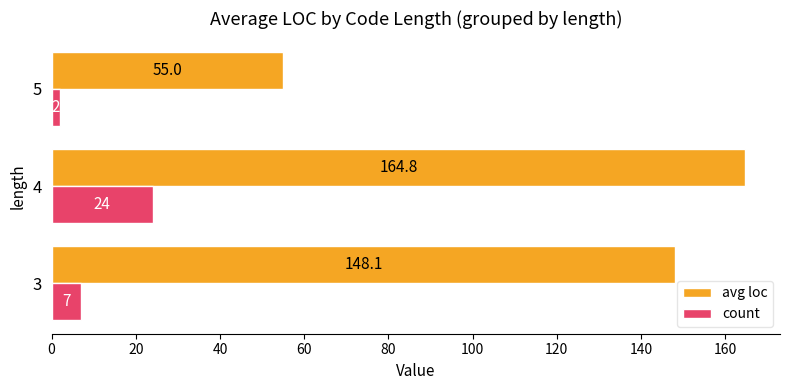

Which category has the highest value in the avg loc series?

4